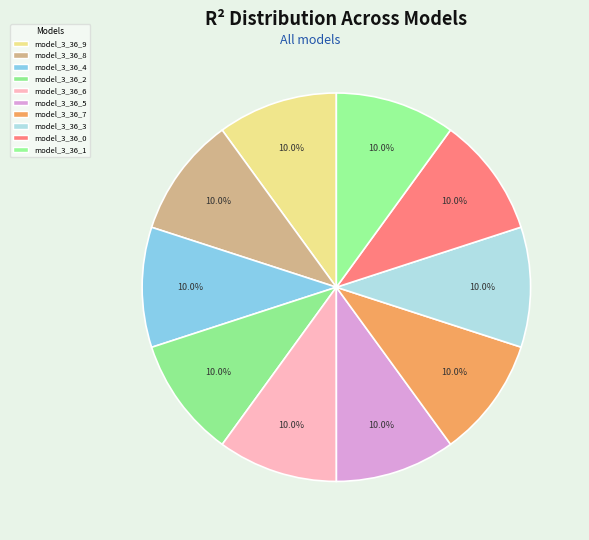

Count the number of slices in the pie.

10